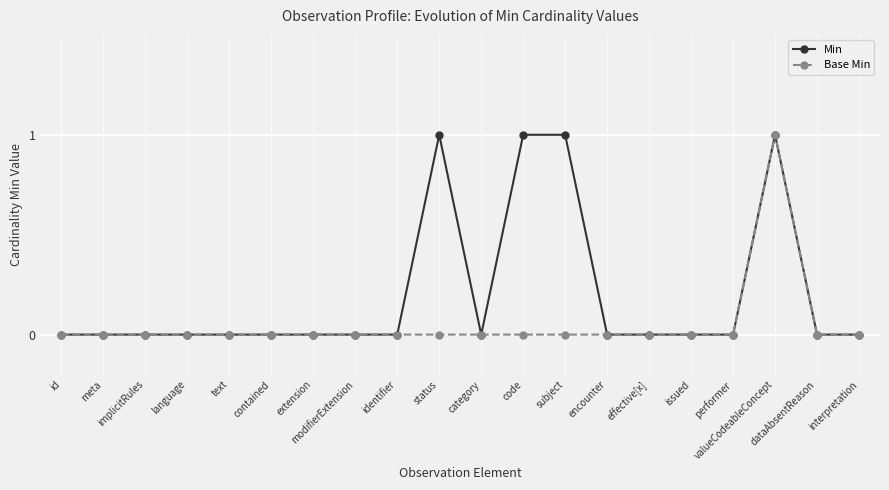

Reading right to left, transcribe all the data shown in this chart.

Min: 0	0	1	0	0	0	0	1	1	0	1	0	0	0	0	0	0	0	0	0
Base Min: 0	0	1	0	0	0	0	0	0	0	0	0	0	0	0	0	0	0	0	0